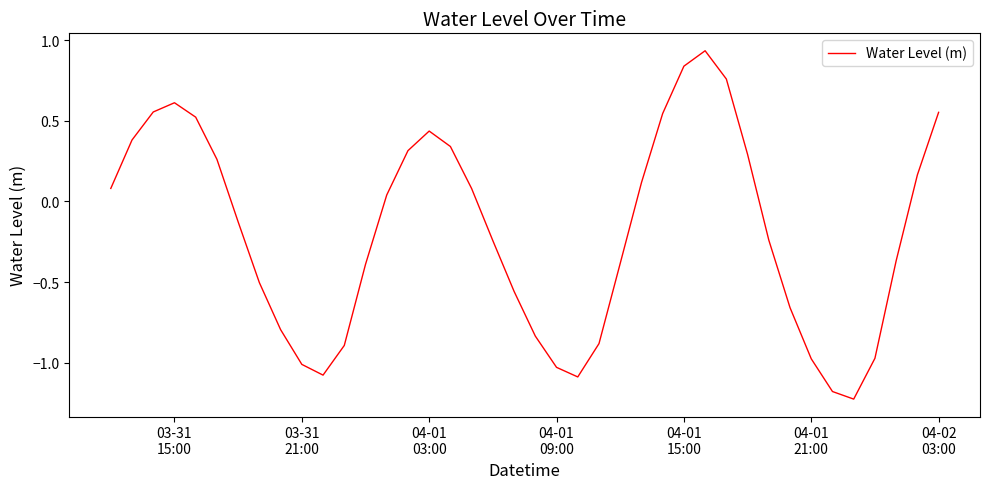

What is the difference between the maximum and minimum values?

2.2